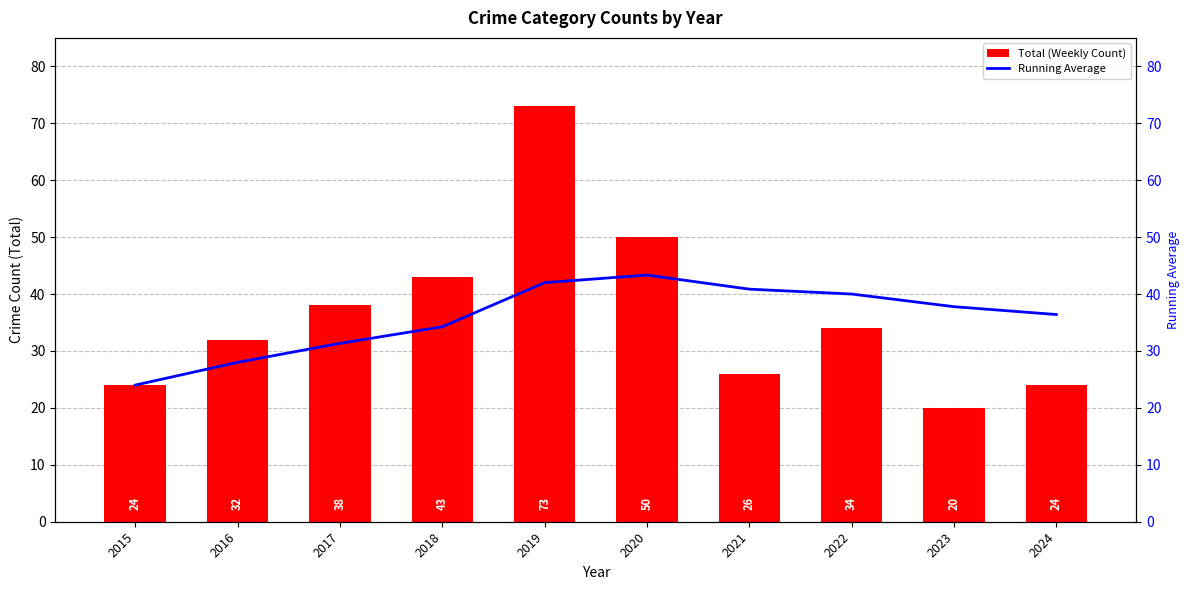

Rank the series by their maximum value, from lowest to highest.

Running Average, Total